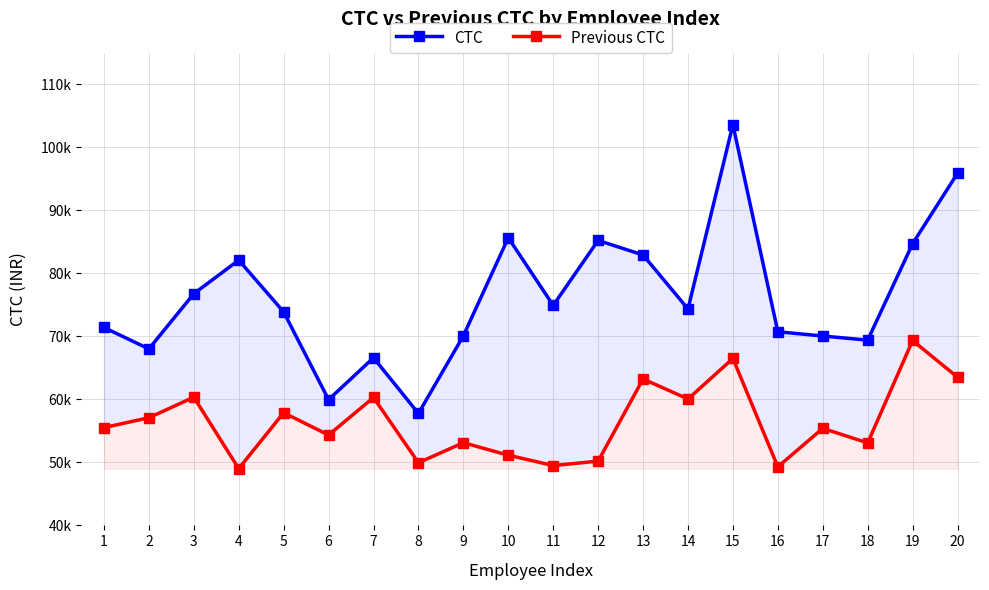

True or false: Previous CTC and CTC cross at least once.

False